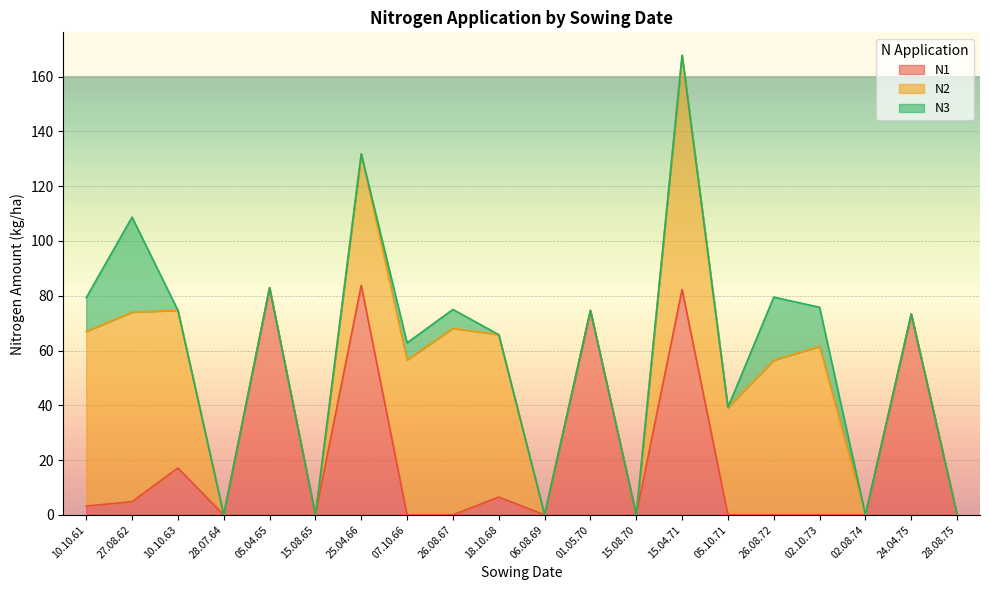

How many data points in N2 are less than 48?

10